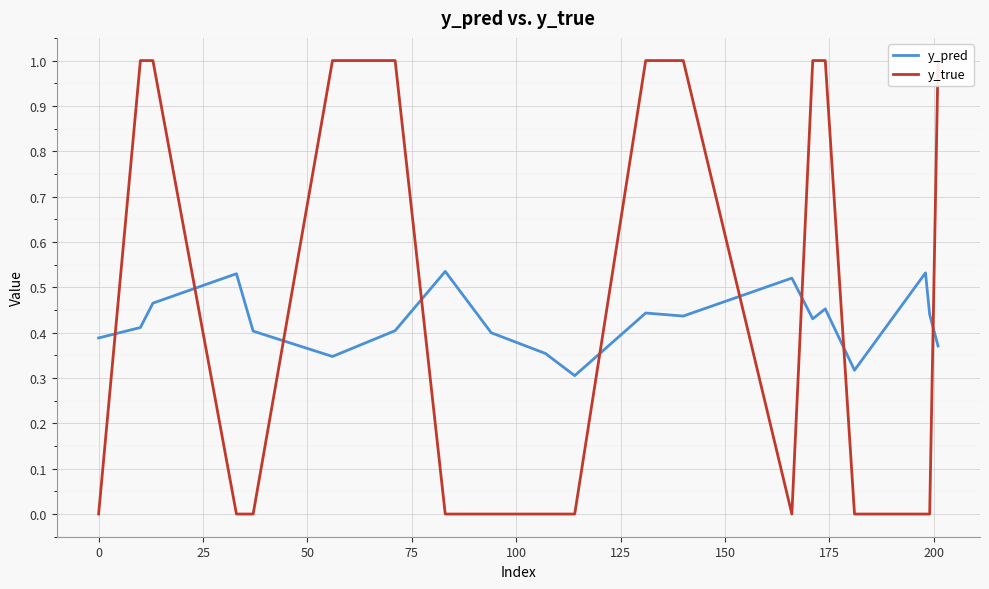

How many values in y_true are above zero?

9